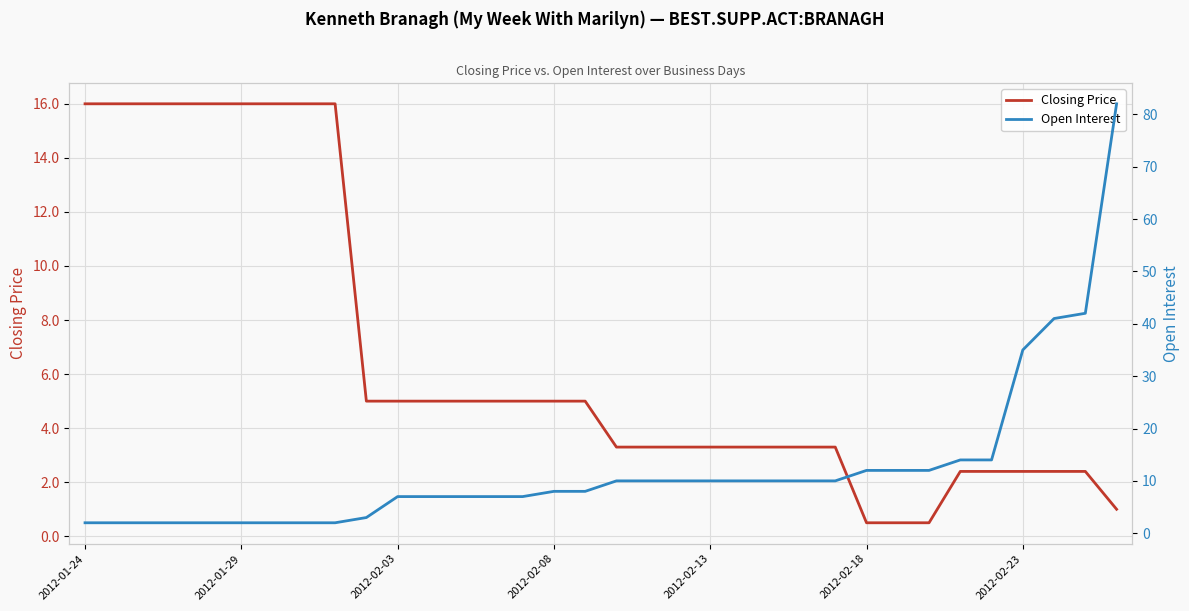

After their last crossing, which series has the higher values: Closing Price or Open Interest?

Open Interest